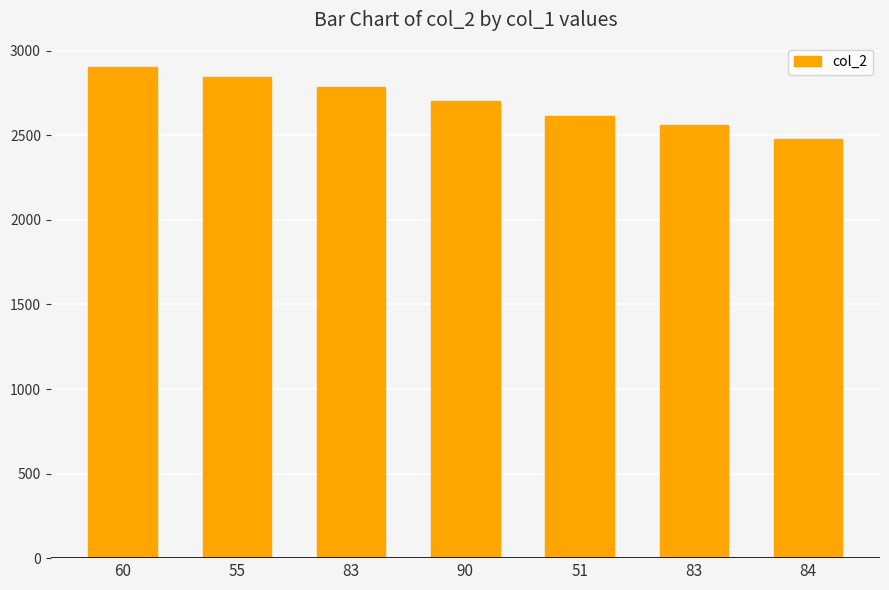

How many series are shown in this chart?

1